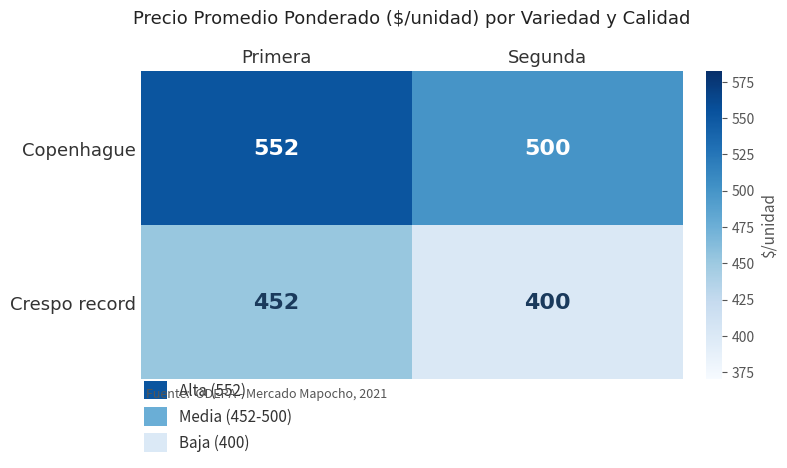

What is the difference between the maximum and minimum values in the Copenhague series?

52